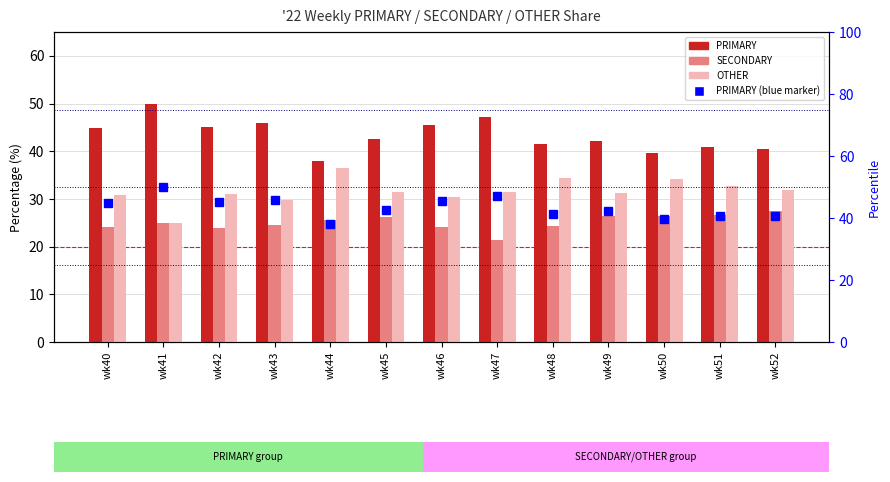

Where is PRIMARY (scaled) nearest to the value 44?

wk40